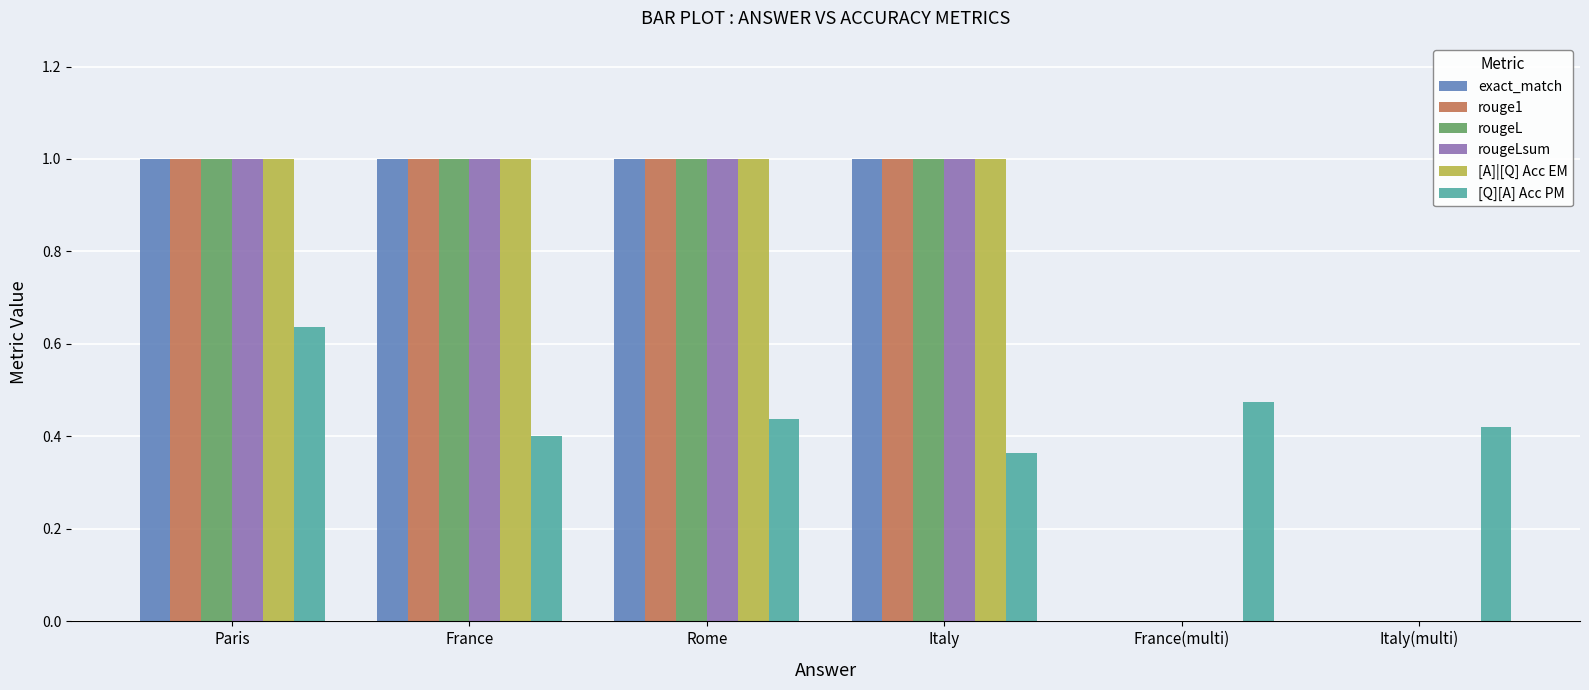

What is the sum of the rougeL values at Paris and France?

2.0